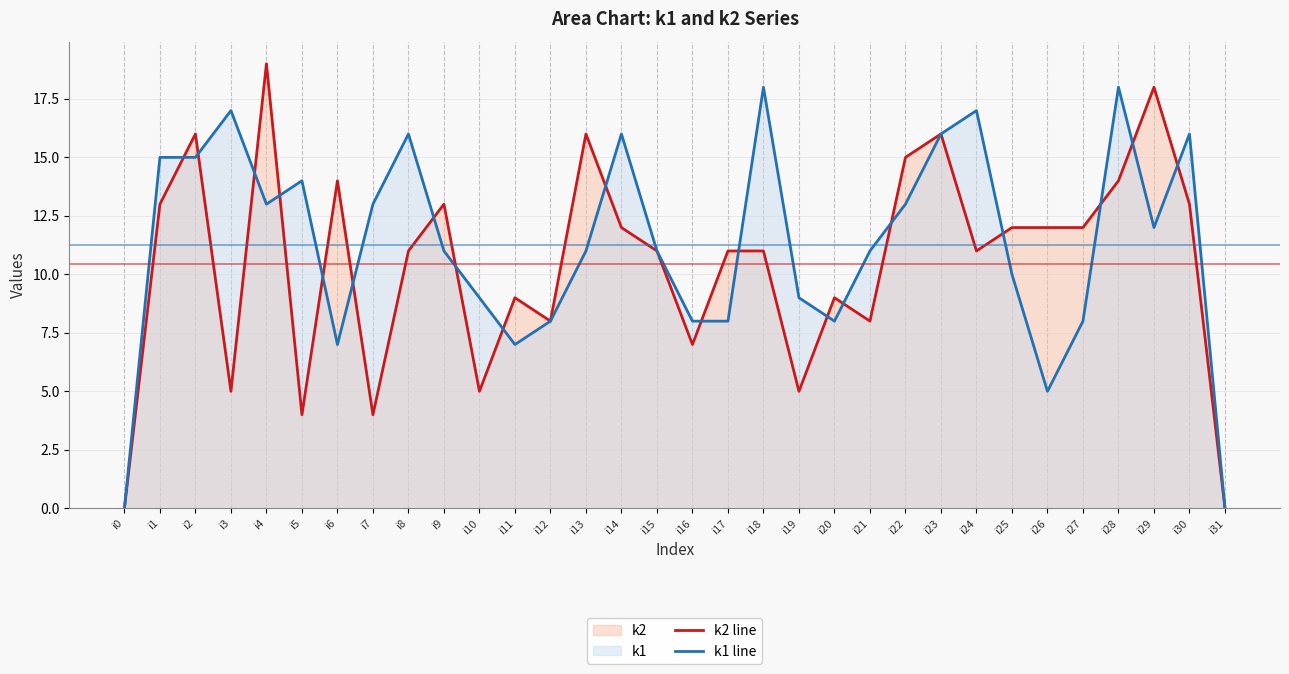

Which series has the largest range (max minus min)?

k2 line